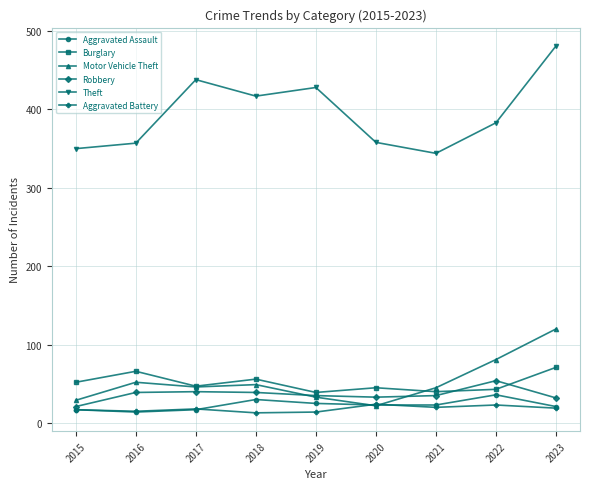

What is the highest value of the Aggravated Assault series?

36